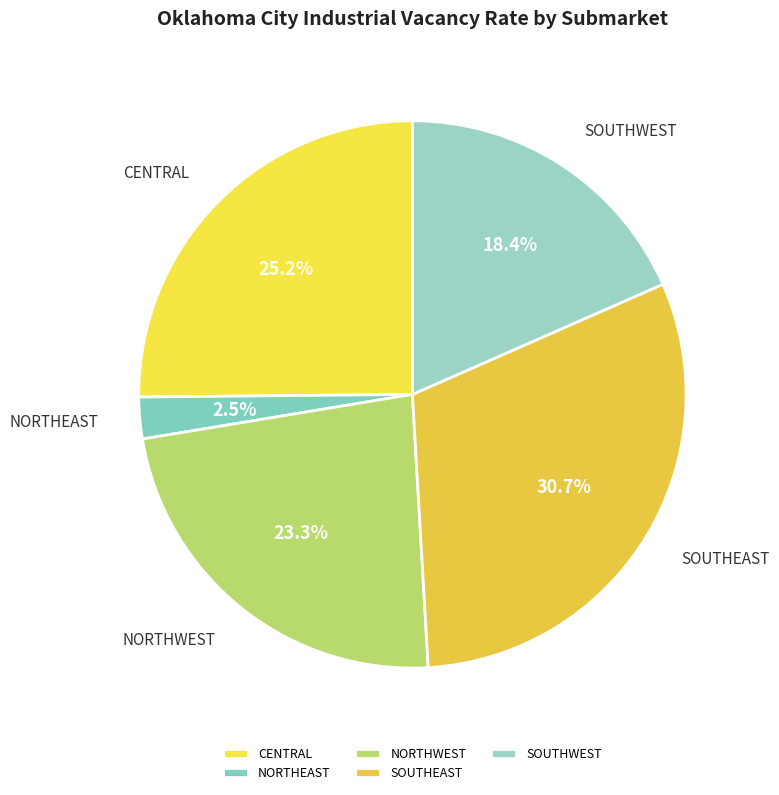

What percentage is the CENTRAL slice, to the nearest percent?

25%